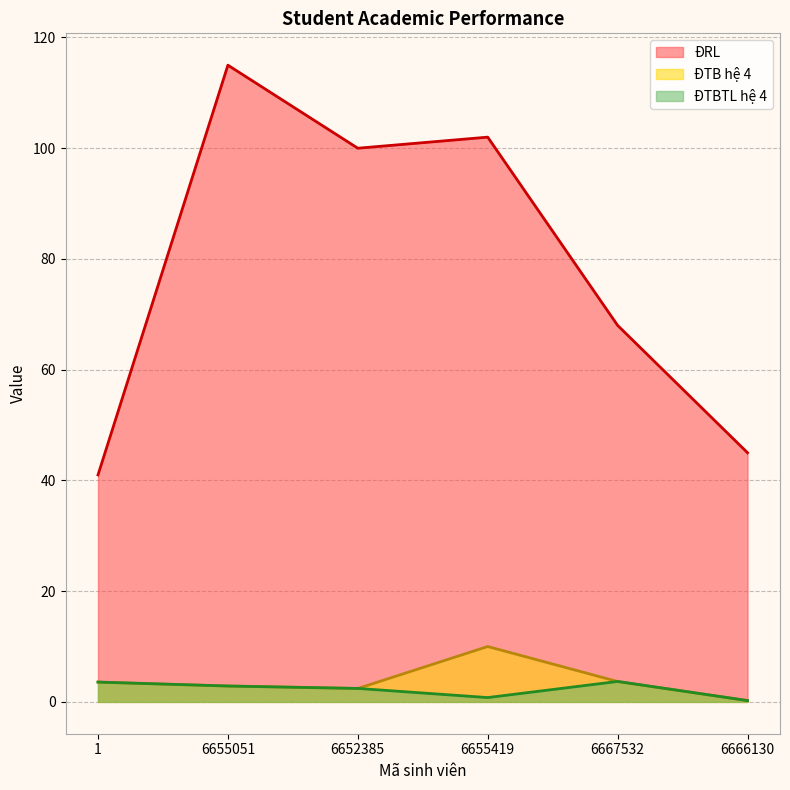

True or false: ĐRL and ĐTBTL hệ 4 intersect in this chart.

False